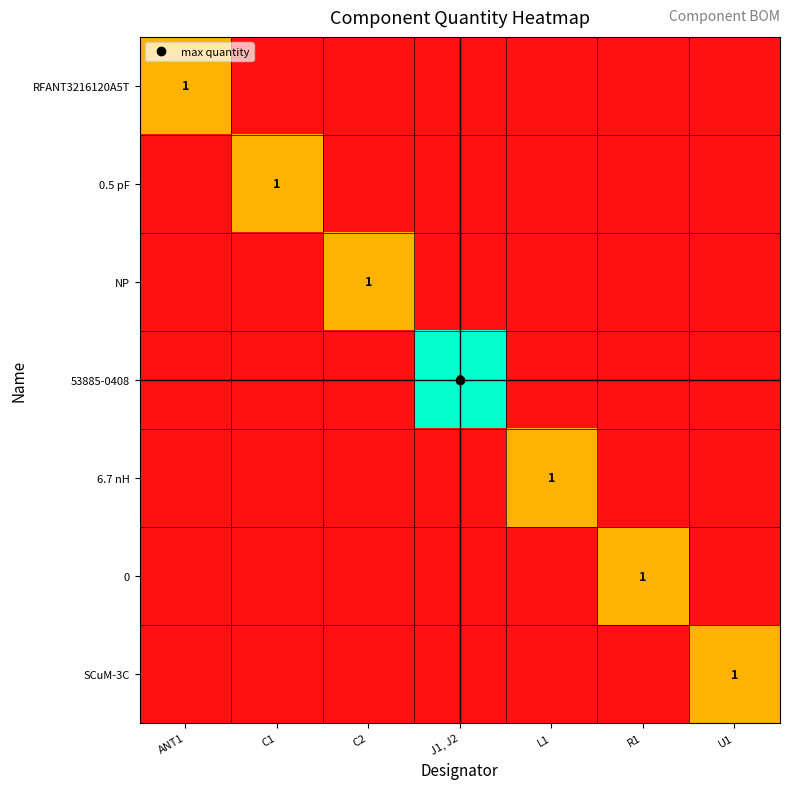

At which category does the chart reach its peak across all series?

J1, J2